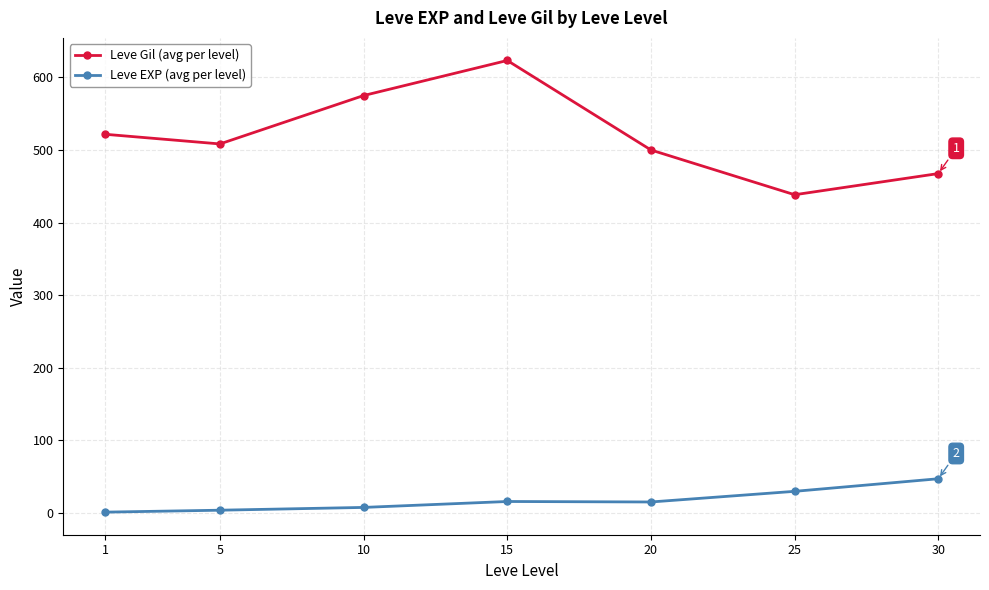

What value does the Leve Gil (avg per level) series have at 10?

575.0